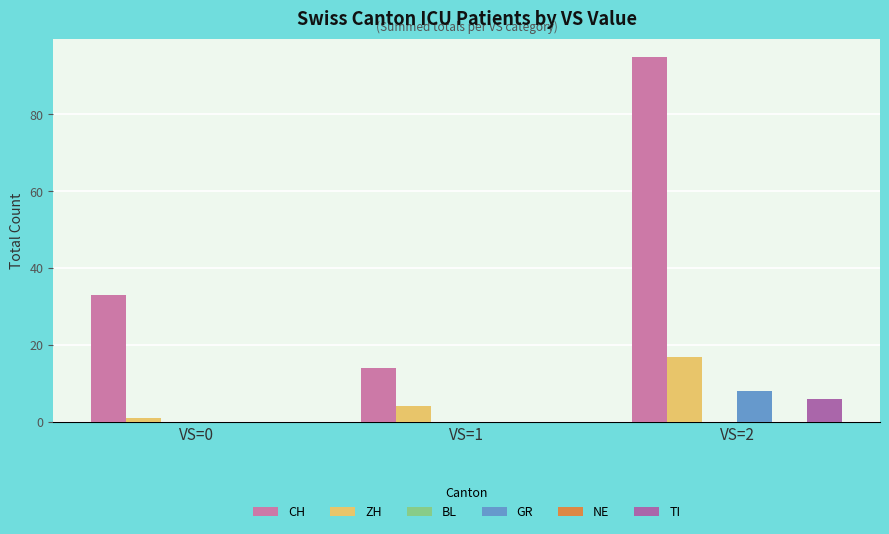

How many data points in ZH are less than 4?

1